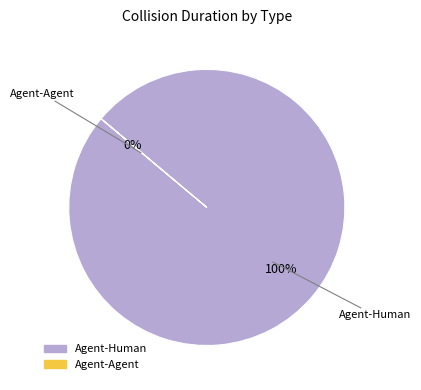

True or false: Agent-Agent accounts for 8% of the total.

False